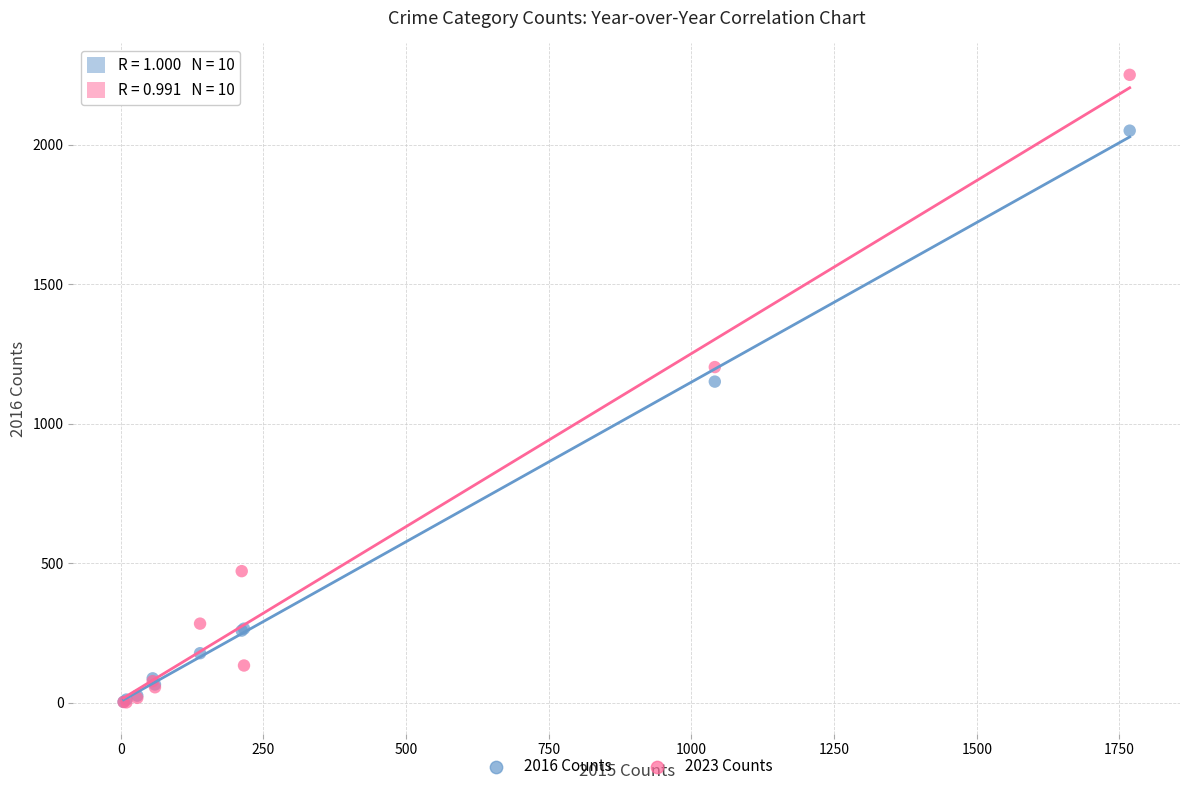

Across all series, what Y value is closest to 1126?

1151